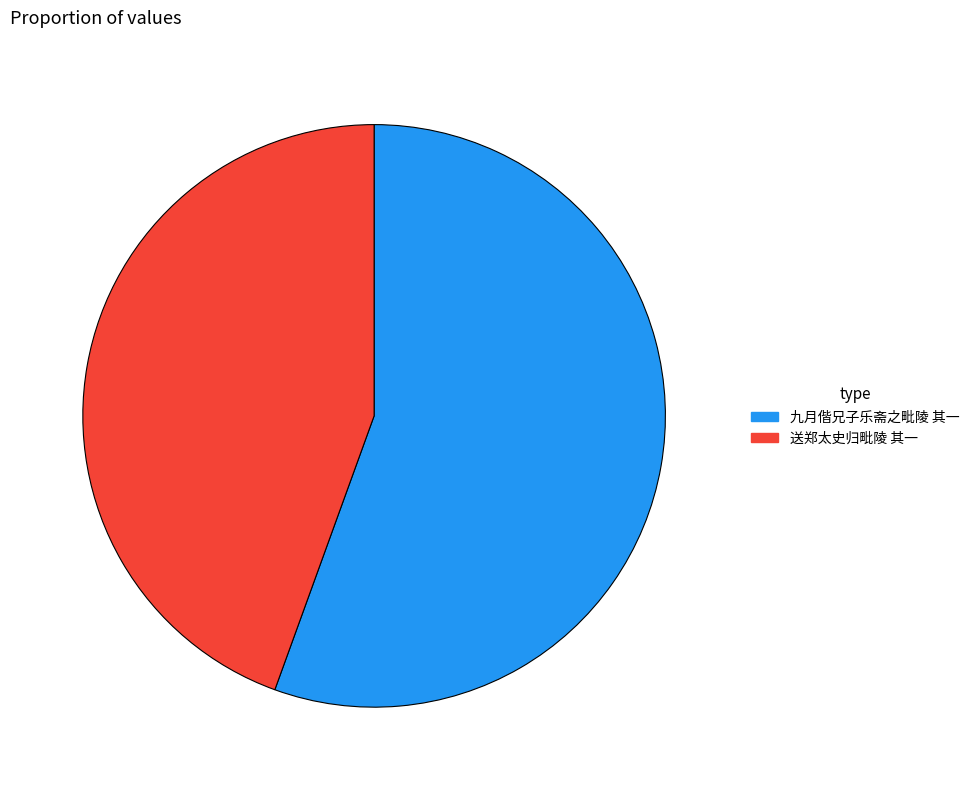

The 九月偕兄子乐斋之毗陵 其一 slice represents 56% of the pie. True or false?

True